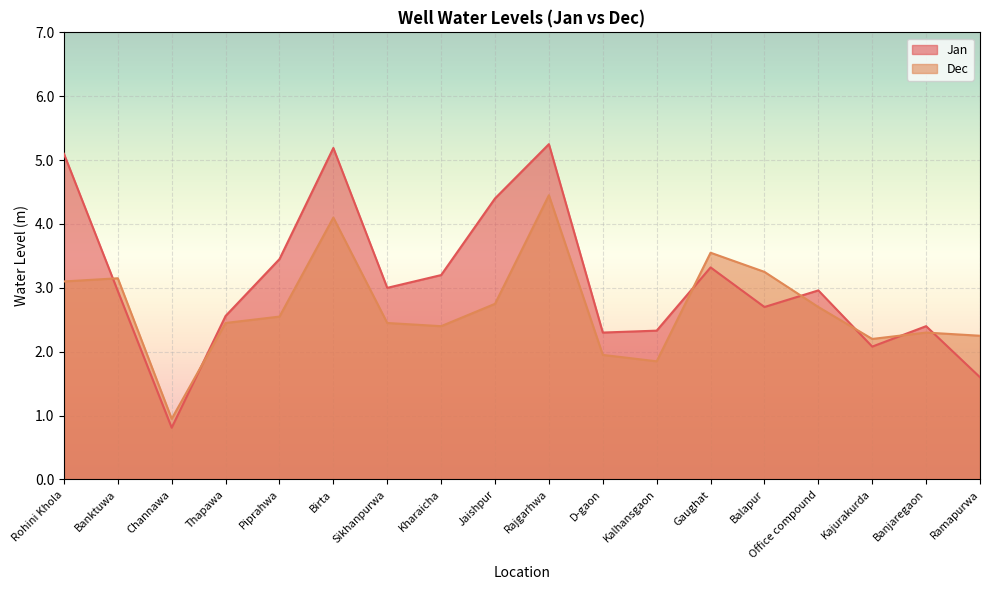

What position from the right is Jaishpur?

10